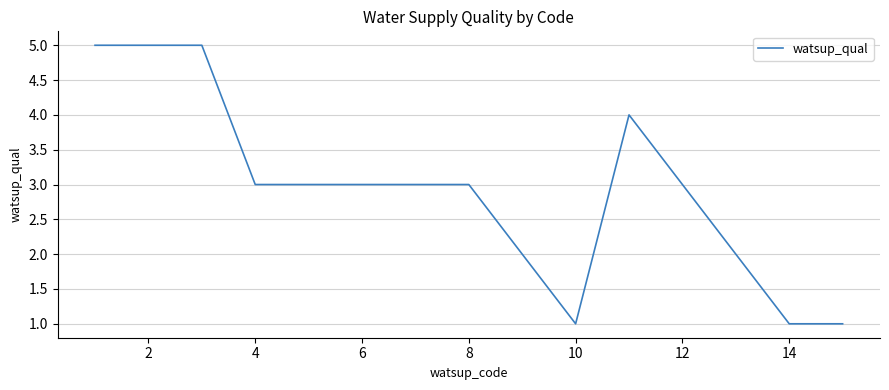

What is the difference between the maximum and minimum values?

4